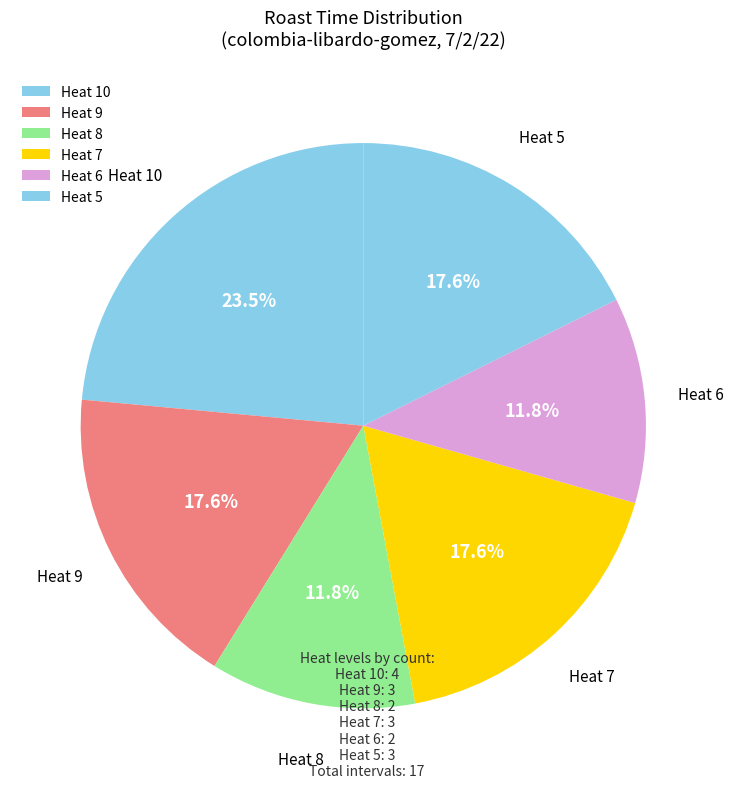

How much of the chart is everything except Heat 7?

82.4%